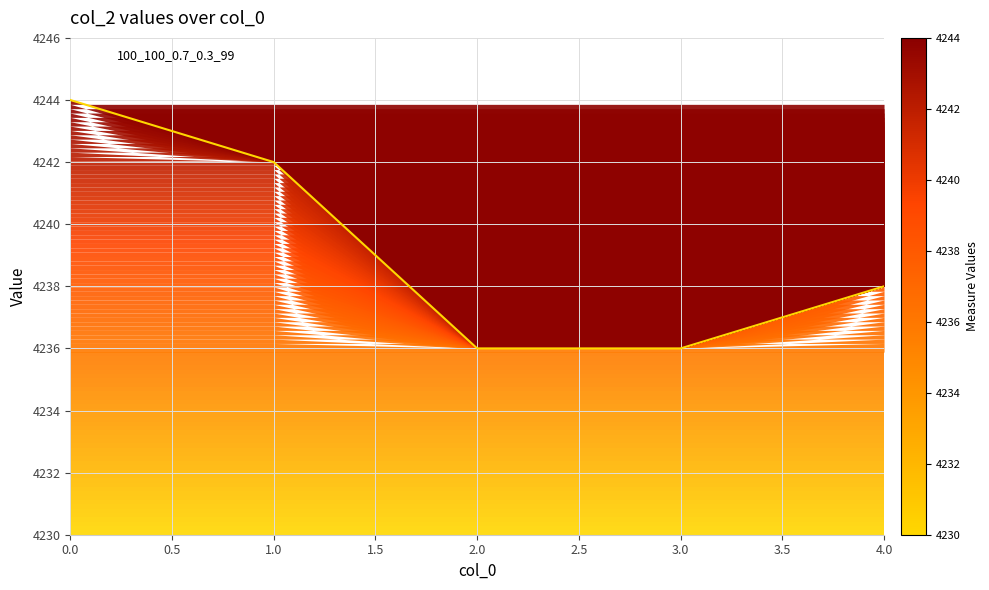

What is the difference between the second highest and second lowest values?

6